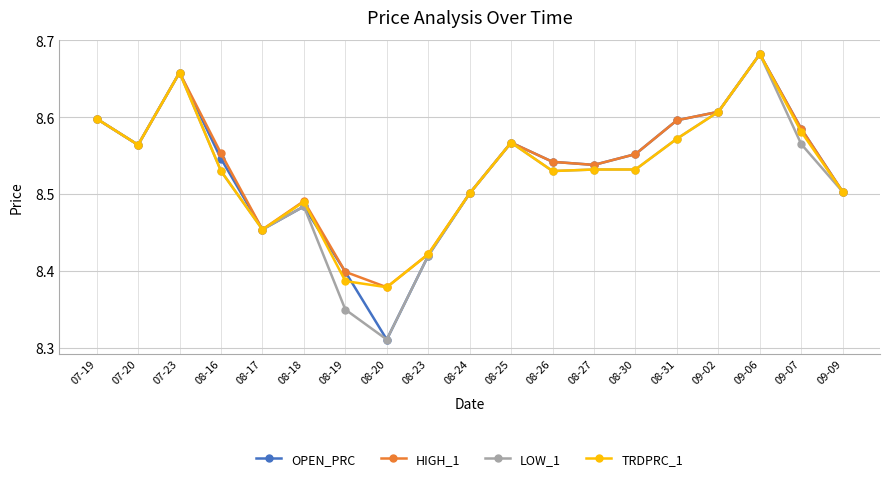

True or false: TRDPRC_1 has a value of 2.7 at 09-07.

False